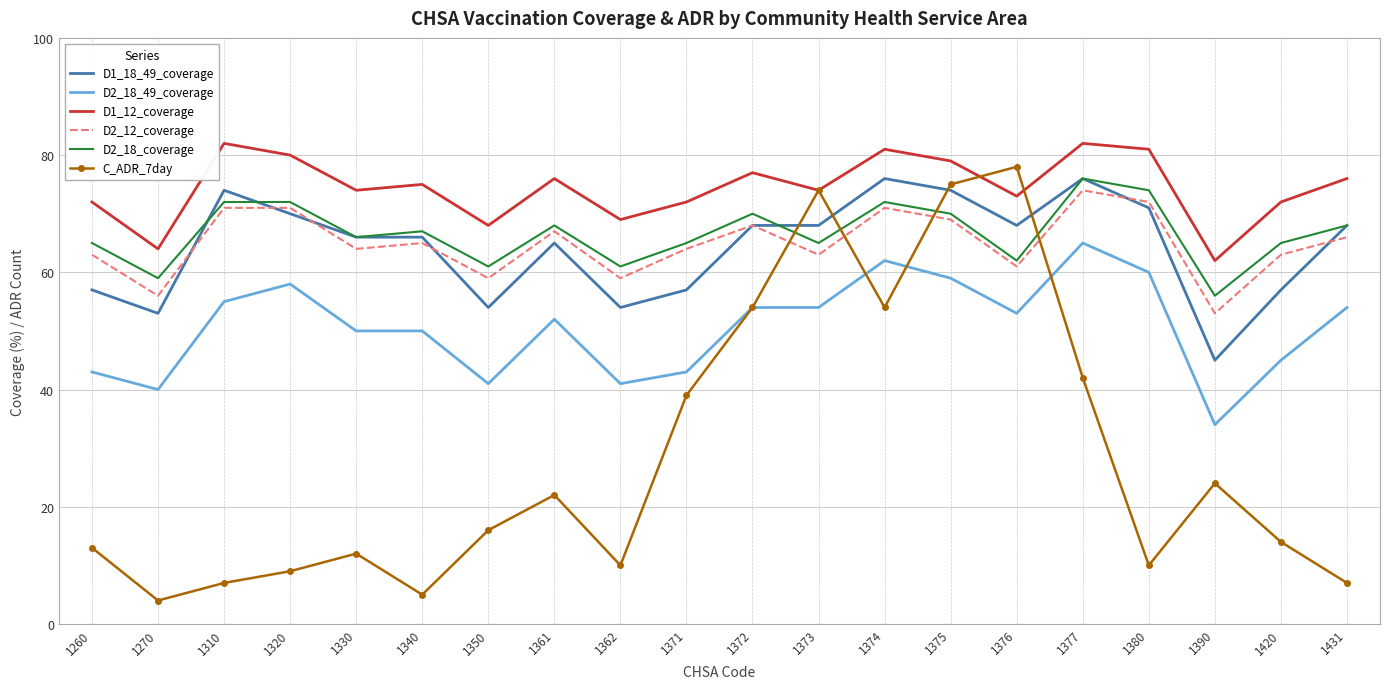

Reading left to right, what are all the values shown in this chart?

D1_18_49_coverage: 57	53	74	70	66	66	54	65	54	57	68	68	76	74	68	76	71	45	57	68
D2_18_49_coverage: 43	40	55	58	50	50	41	52	41	43	54	54	62	59	53	65	60	34	45	54
D1_12_coverage: 72	64	82	80	74	75	68	76	69	72	77	74	81	79	73	82	81	62	72	76
D2_12_coverage: 63	56	71	71	64	65	59	67	59	64	68	63	71	69	61	74	72	53	63	66
D2_18_coverage: 65	59	72	72	66	67	61	68	61	65	70	65	72	70	62	76	74	56	65	68
C_ADR_7day: 13	4	7	9	12	5	16	22	10	39	54	74	54	75	78	42	10	24	14	7